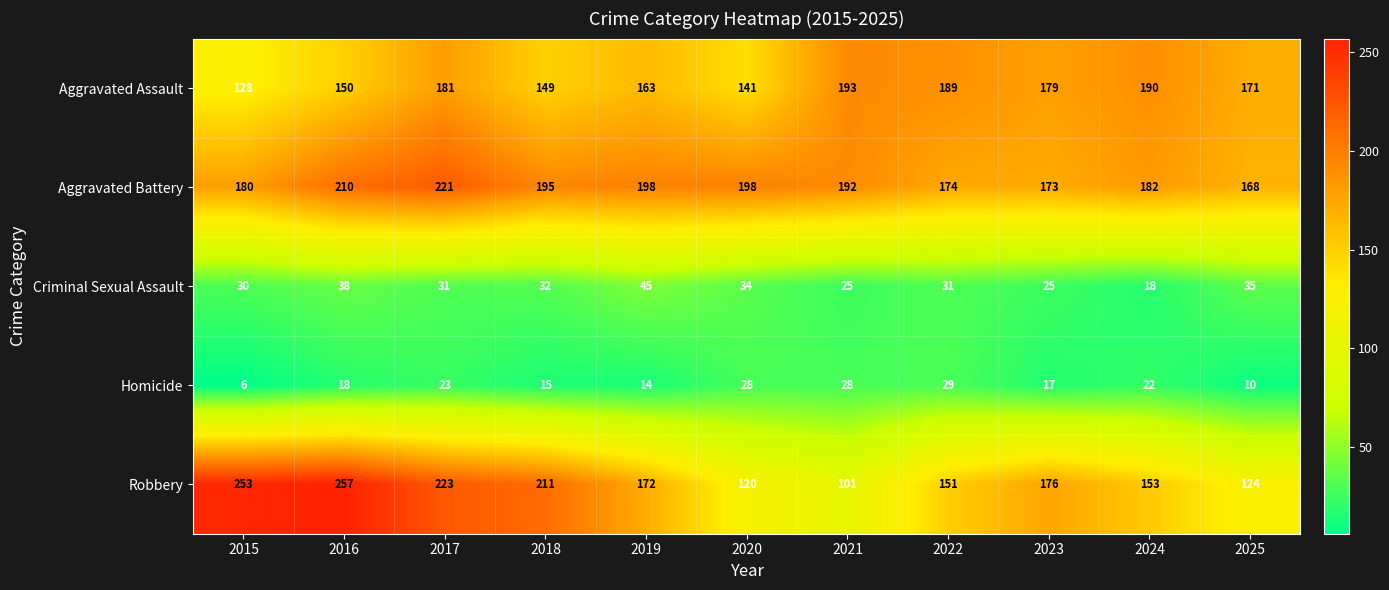

How many values in the Aggravated Battery series are below 192?

5